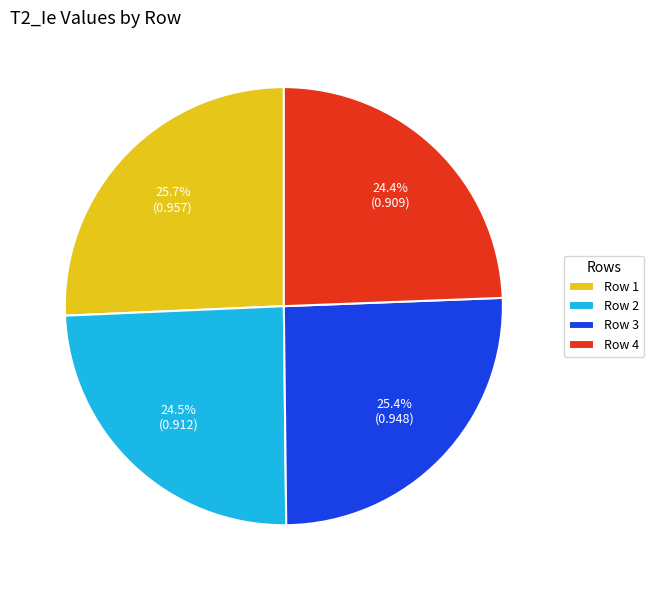

How many segments does this pie chart have?

4